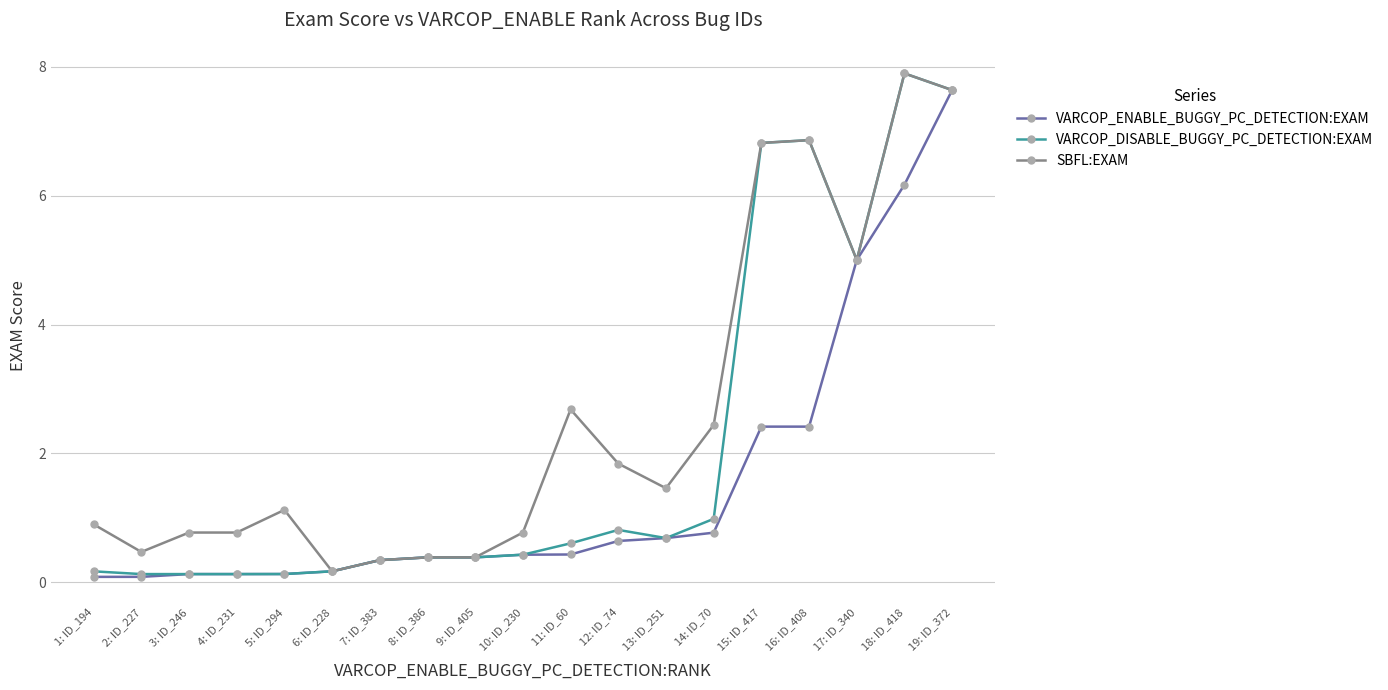

Which category has the lowest value in the SBFL:EXAM series?

6: ID_228